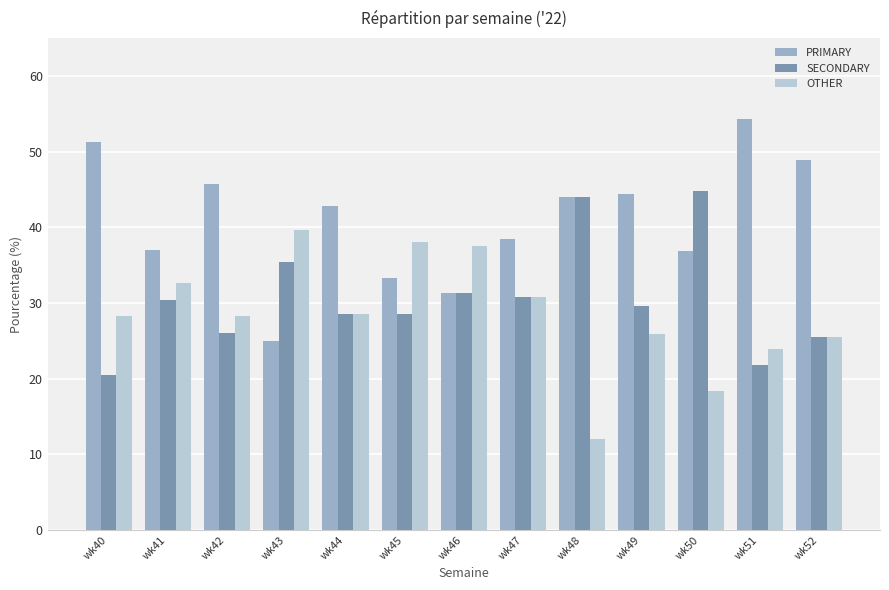

What is the total value across all series at wk51?

100.0